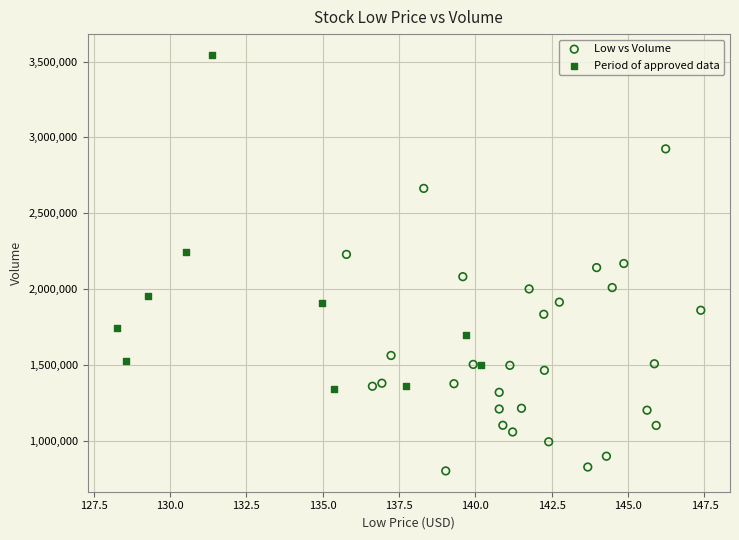

Which series contains the lowest Y value?

Low vs Volume